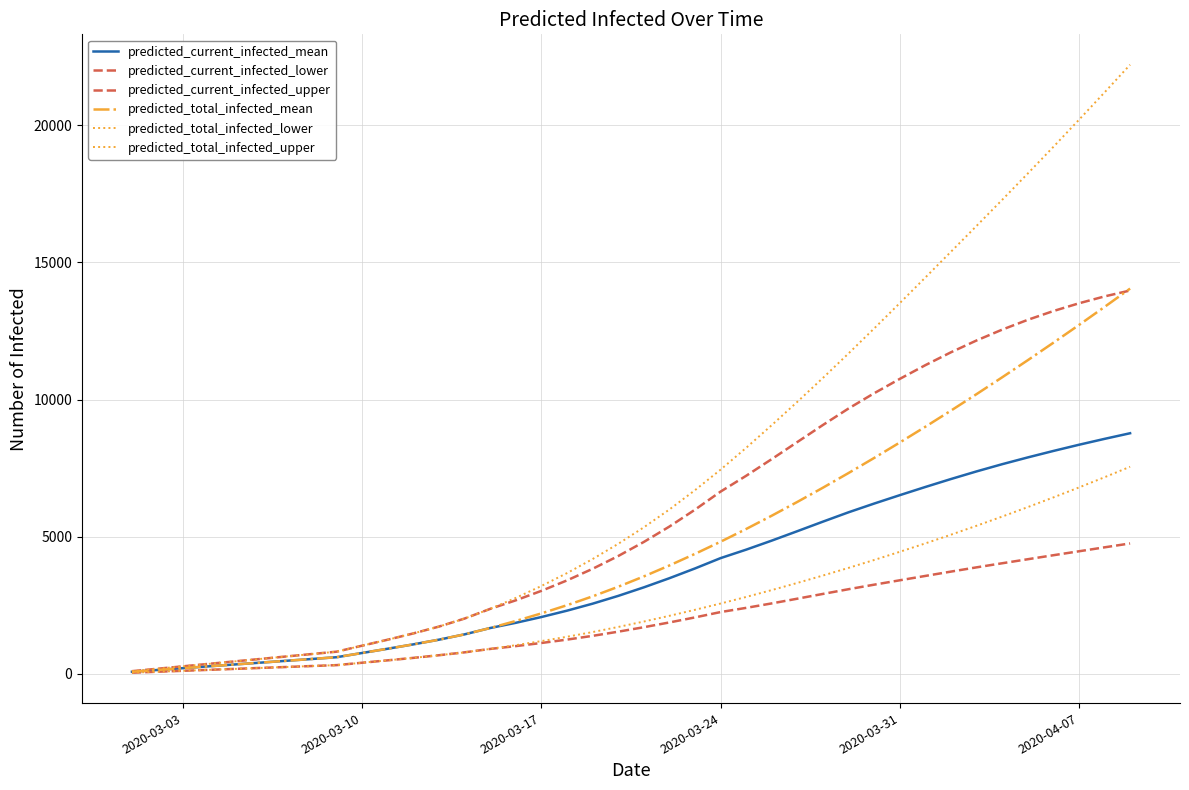

How many lines are shown in the chart?

6